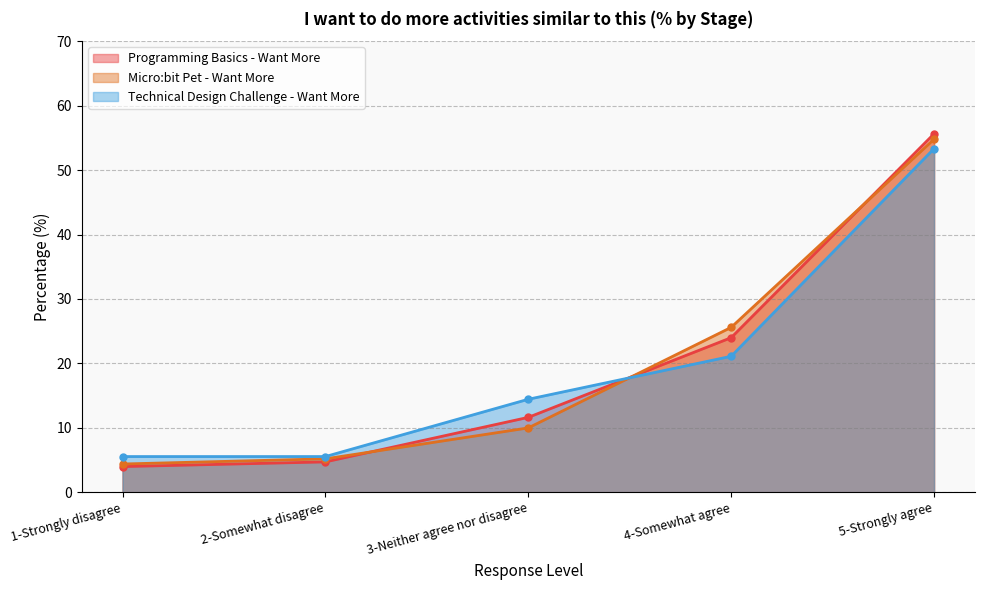

List the labels in order of Technical Design Challenge - Want More value, largest first.

5-Strongly agree, 4-Somewhat agree, 3-Neither agree nor disagree, 1-Strongly disagree, 2-Somewhat disagree